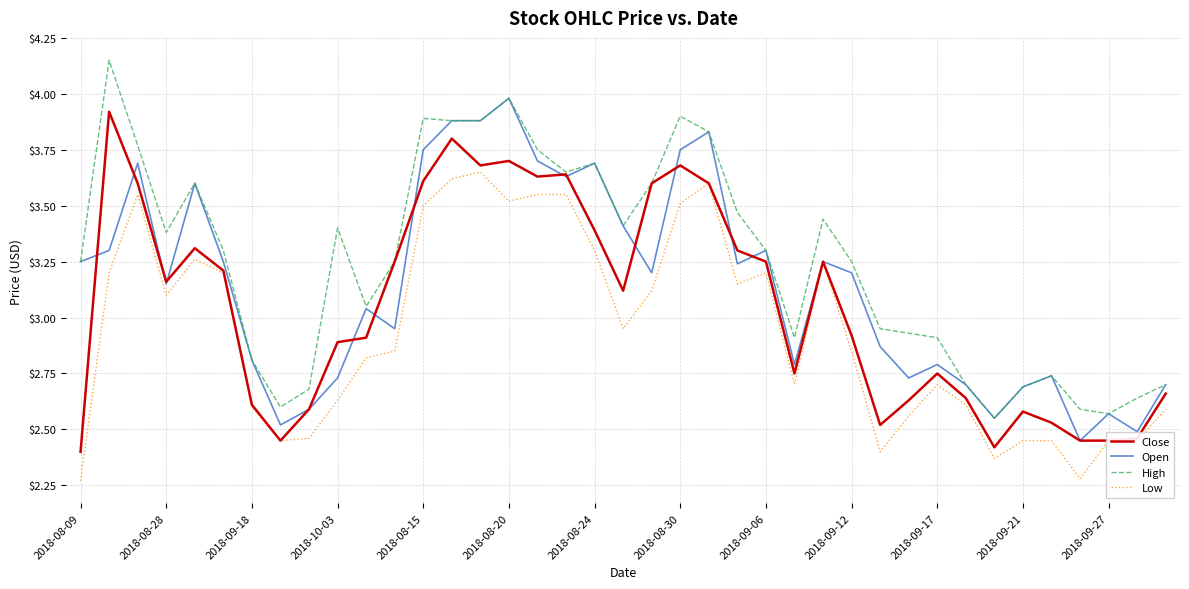

Rank the series by their average value, from lowest to highest.

Low, Close, Open, High